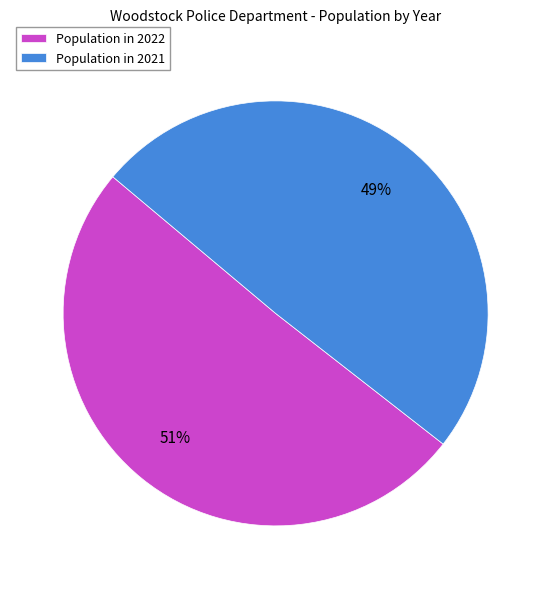

True or false: Population in 2022 accounts for 36% of the total.

False